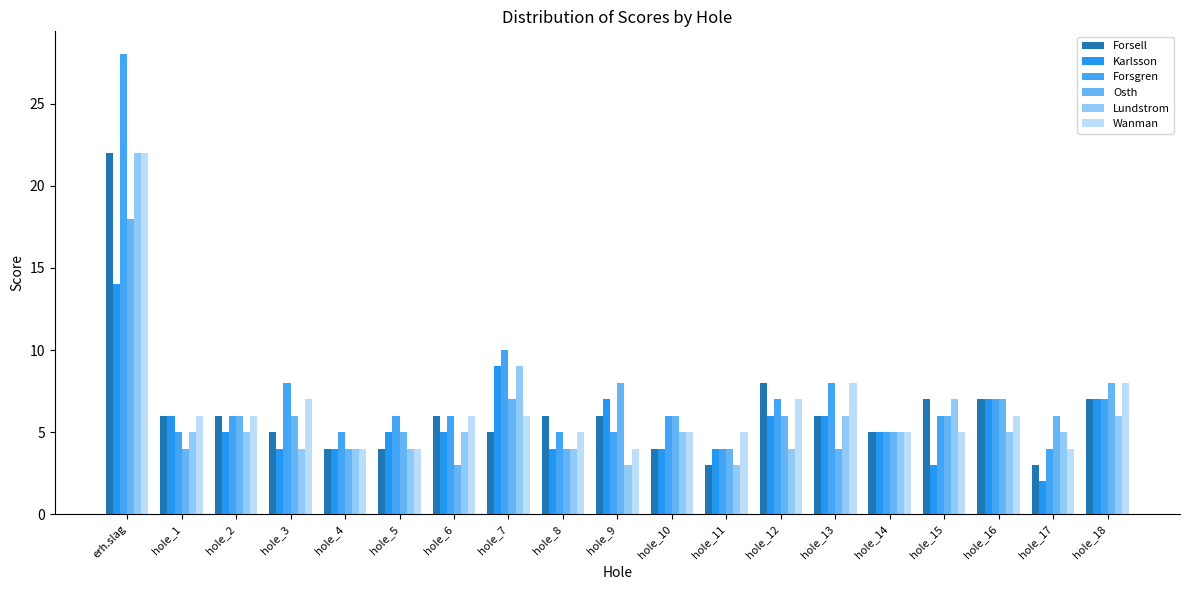

Which category has the lowest value in the Wanman series?

hole_4